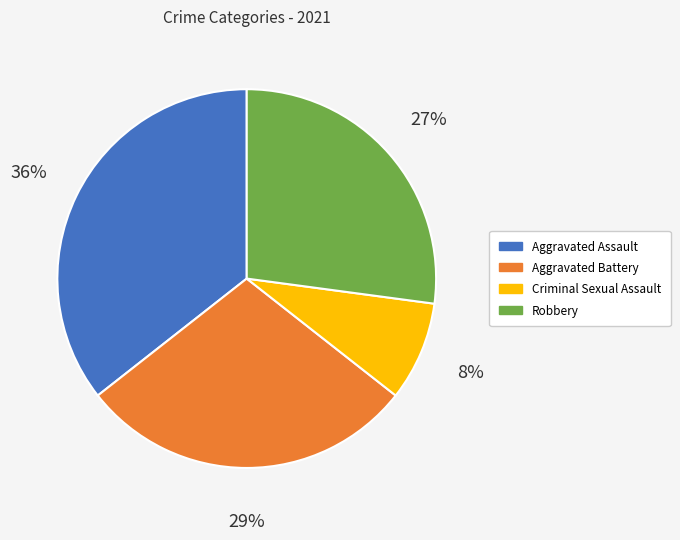

How many segments does this pie chart have?

4